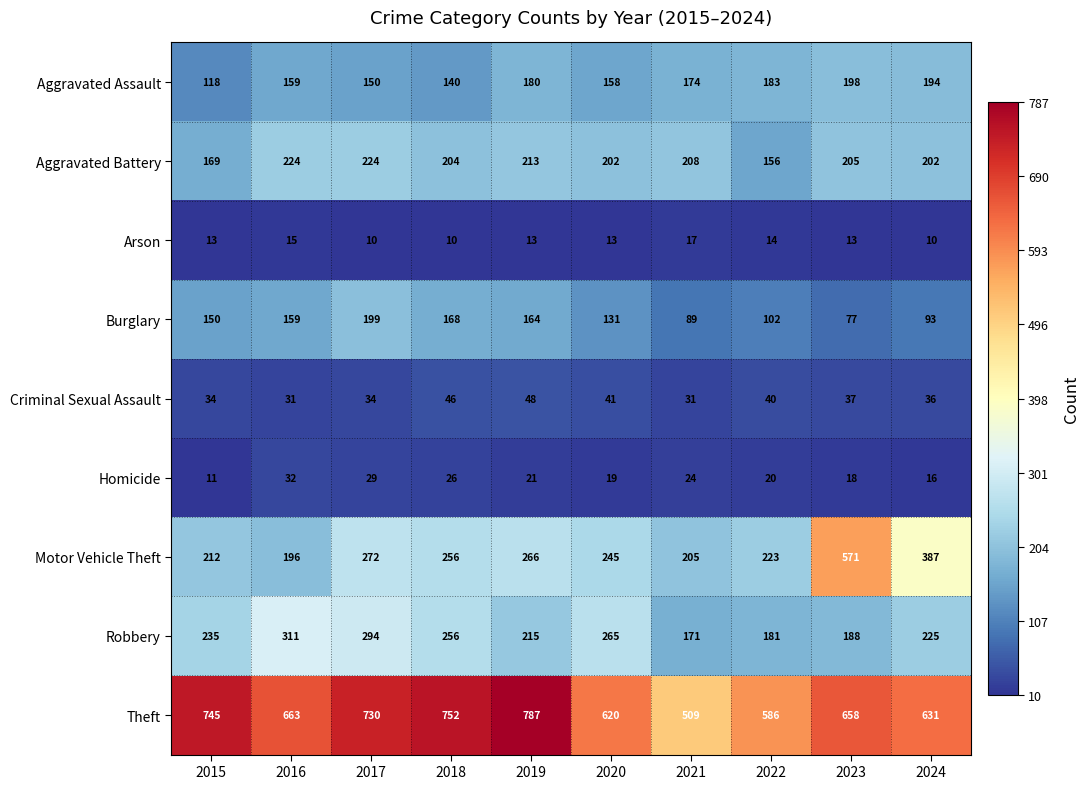

At 2024, list the series in order from largest to smallest.

Theft, Motor Vehicle Theft, Robbery, Aggravated Battery, Aggravated Assault, Burglary, Criminal Sexual Assault, Homicide, Arson